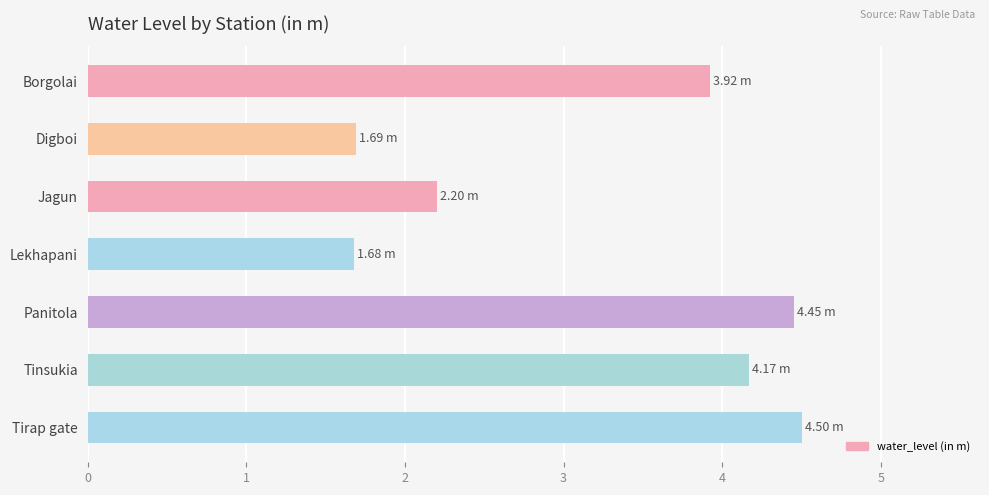

How many data points does each series have?

7